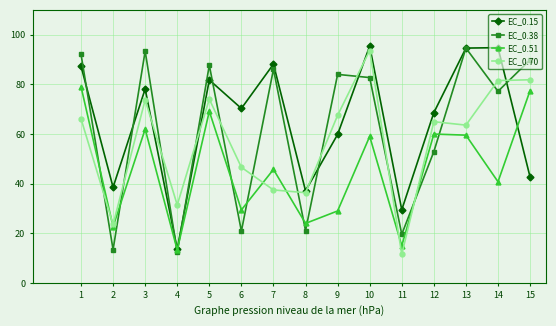

What is the smallest value displayed?

11.5